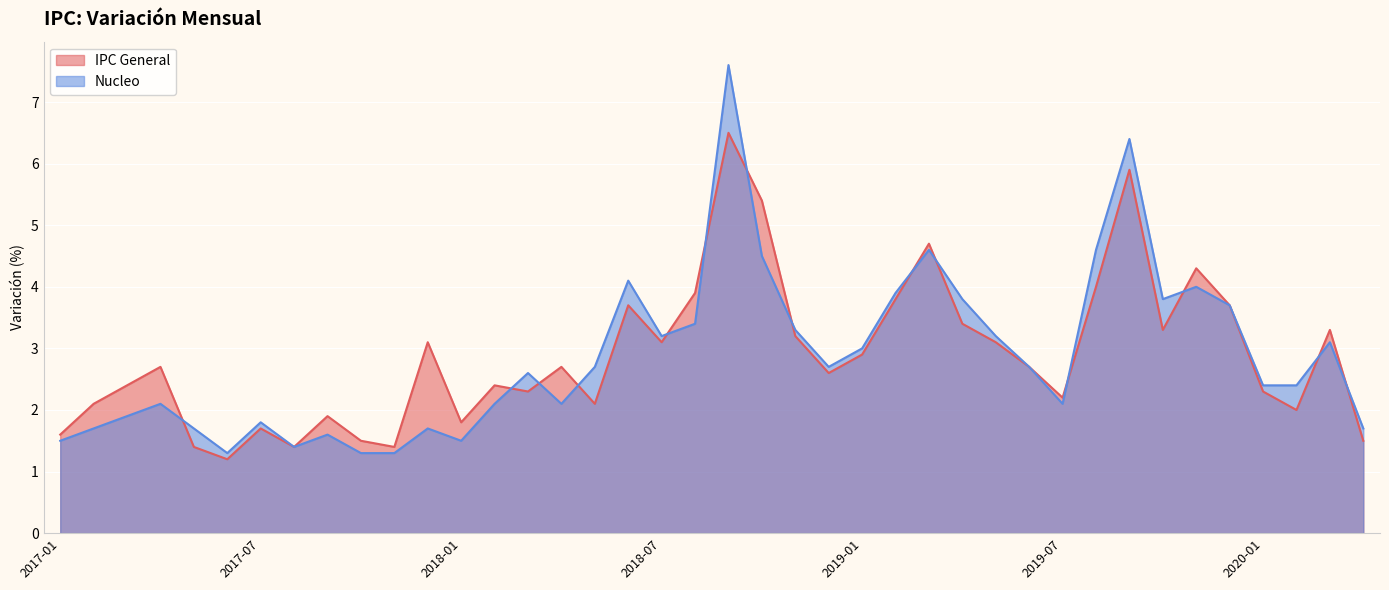

How many lines are shown in the chart?

2